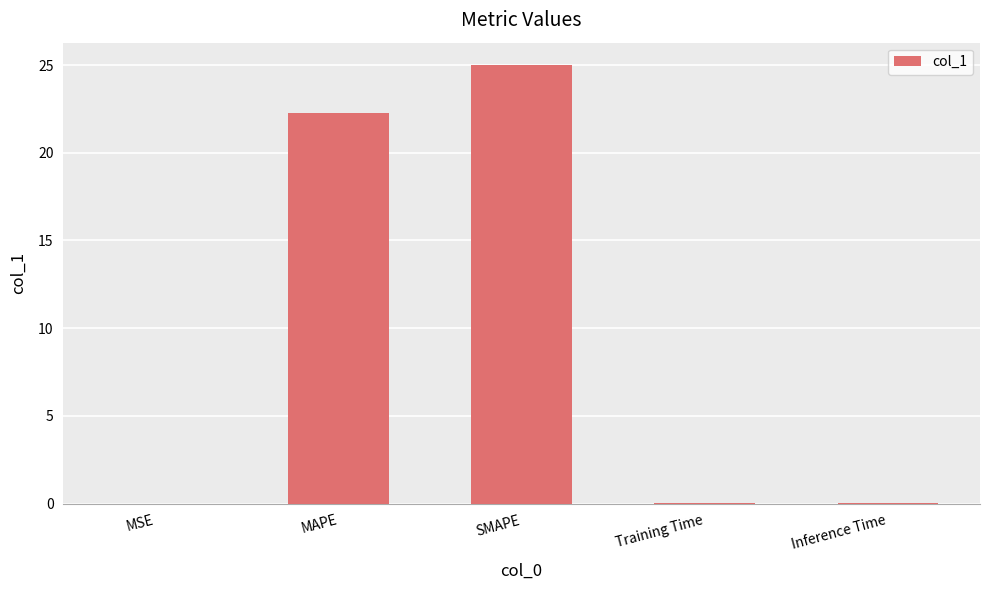

Which label corresponds to the largest value in the chart?

SMAPE